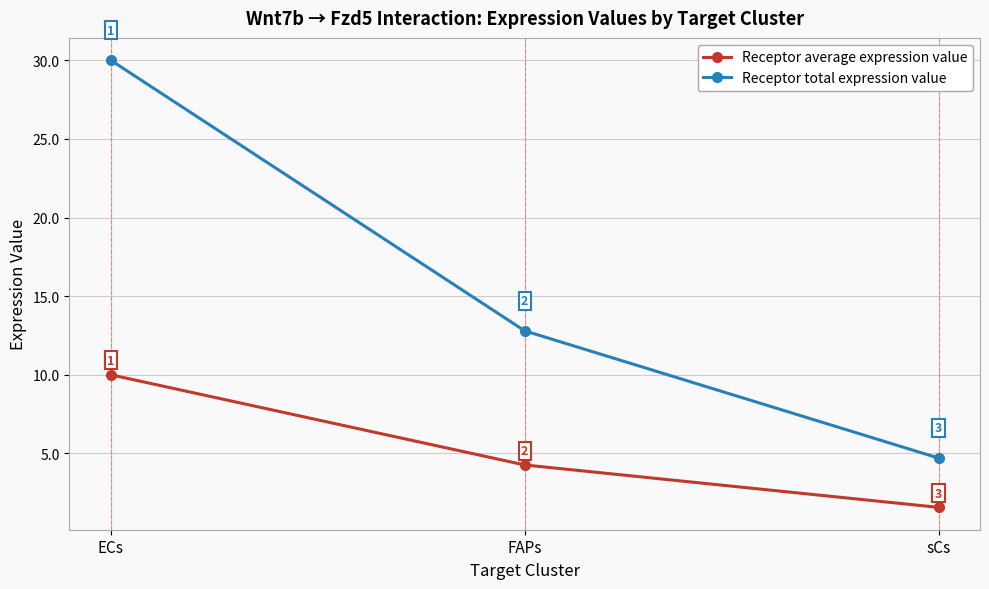

What is the maximum value shown in the chart?

30.0